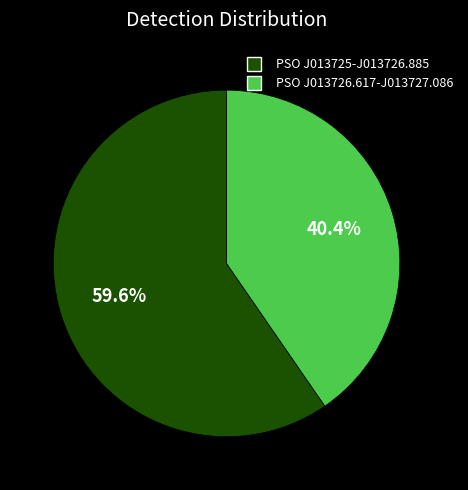

How many slices are in this pie chart?

2